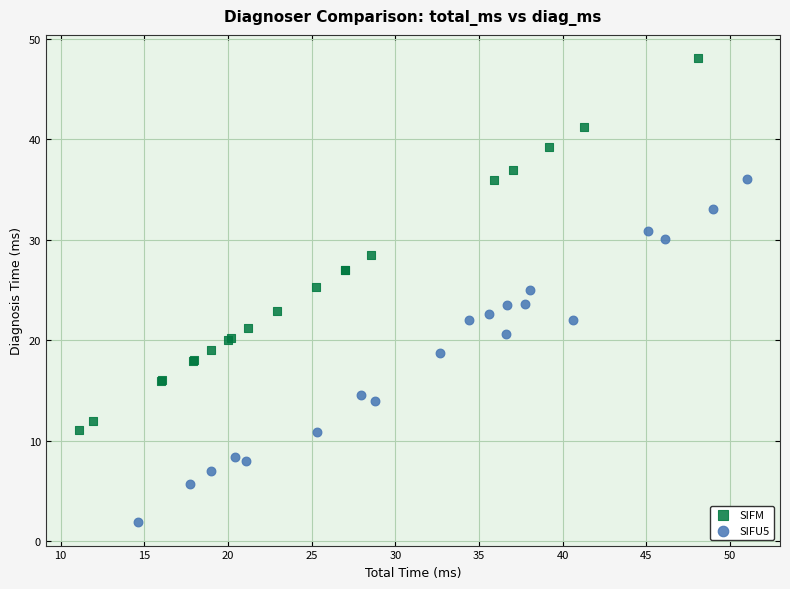

Which series has the largest Y range (max minus min)?

SIFM